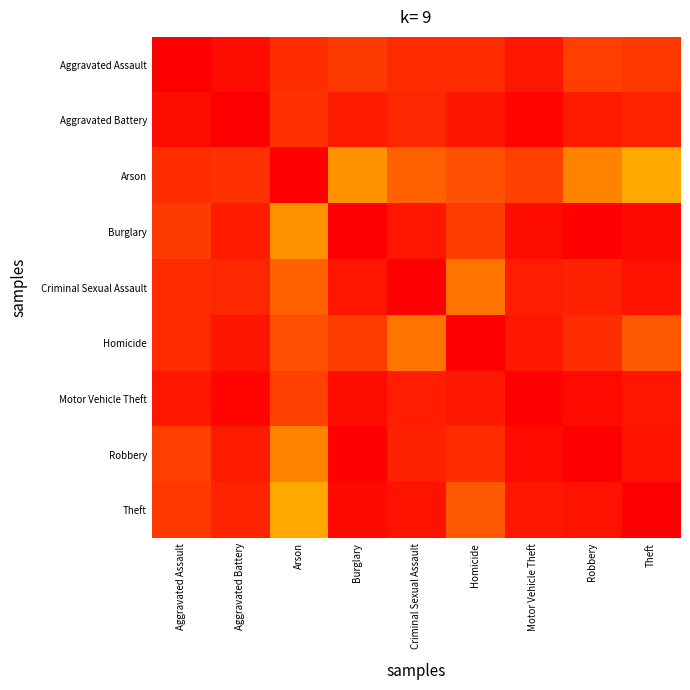

How many distinct data groups are displayed?

9